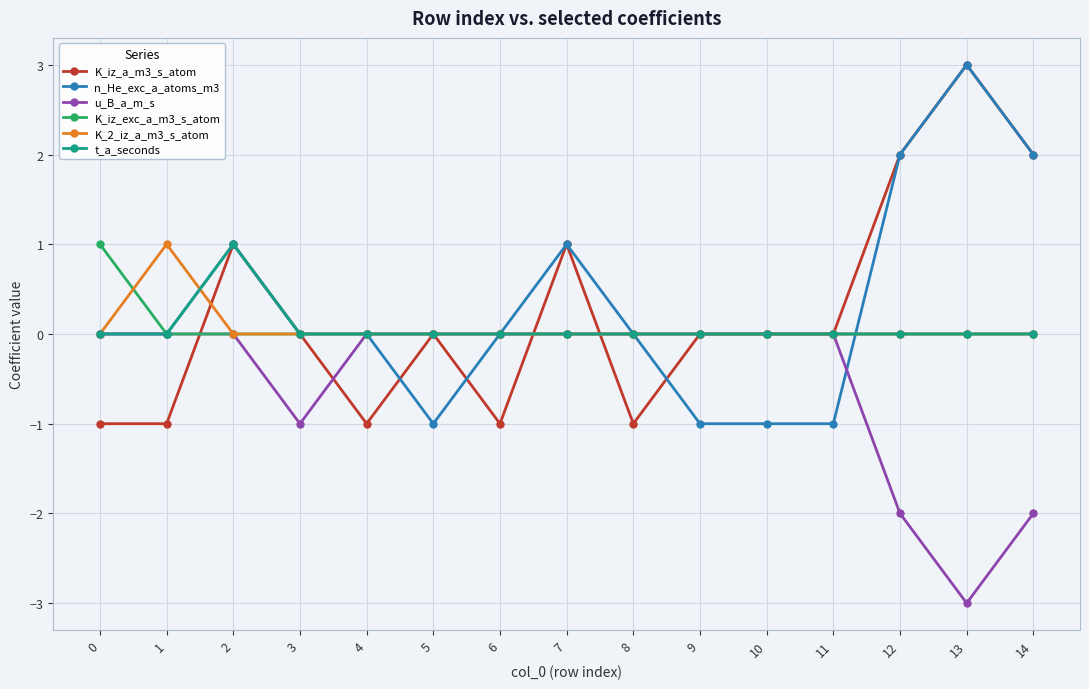

True or false: K_iz_exc_a_m3_s_atom has a value of 0 at 11.

True